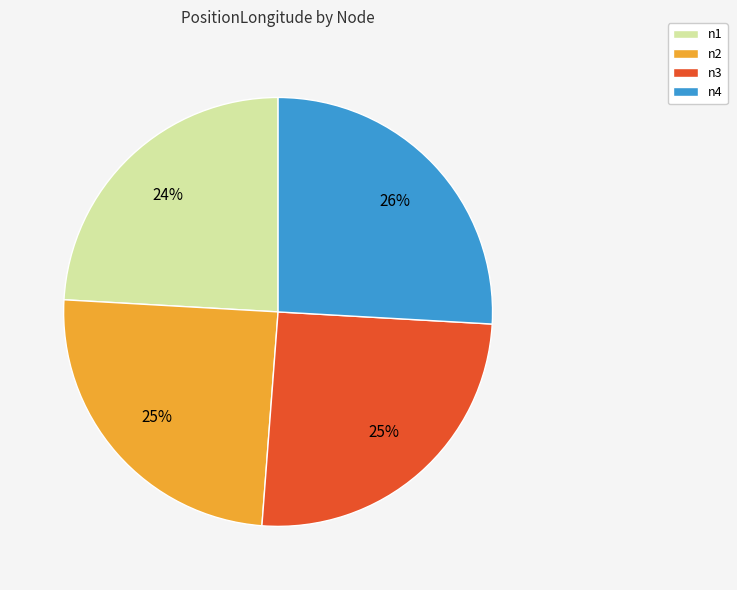

Does any single category account for the majority?

No